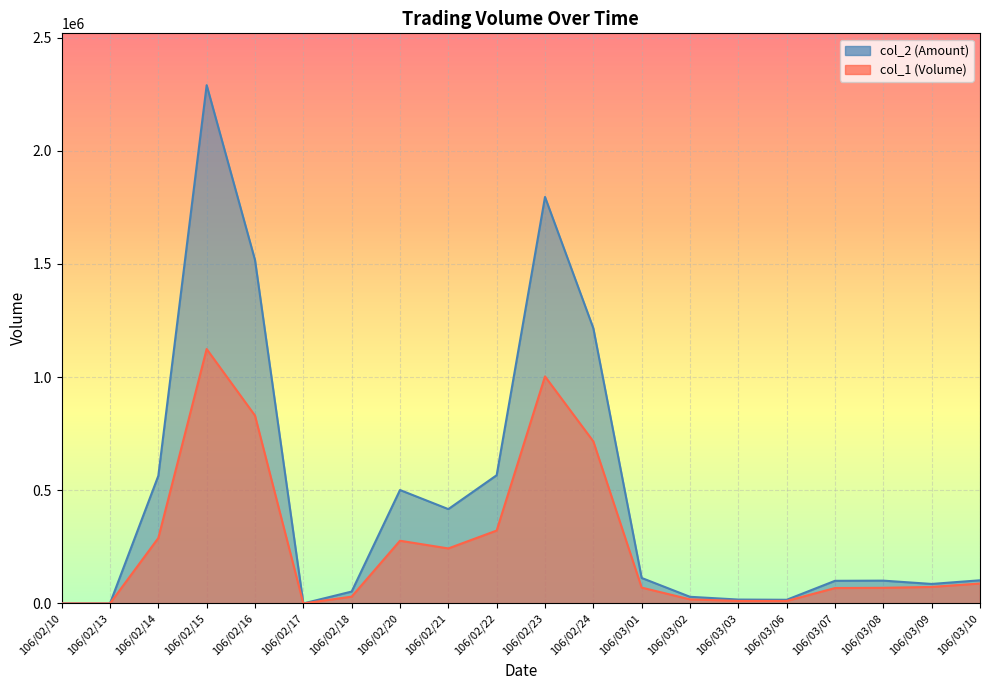

Rank the series by their average value, from highest to lowest.

col_2, col_1